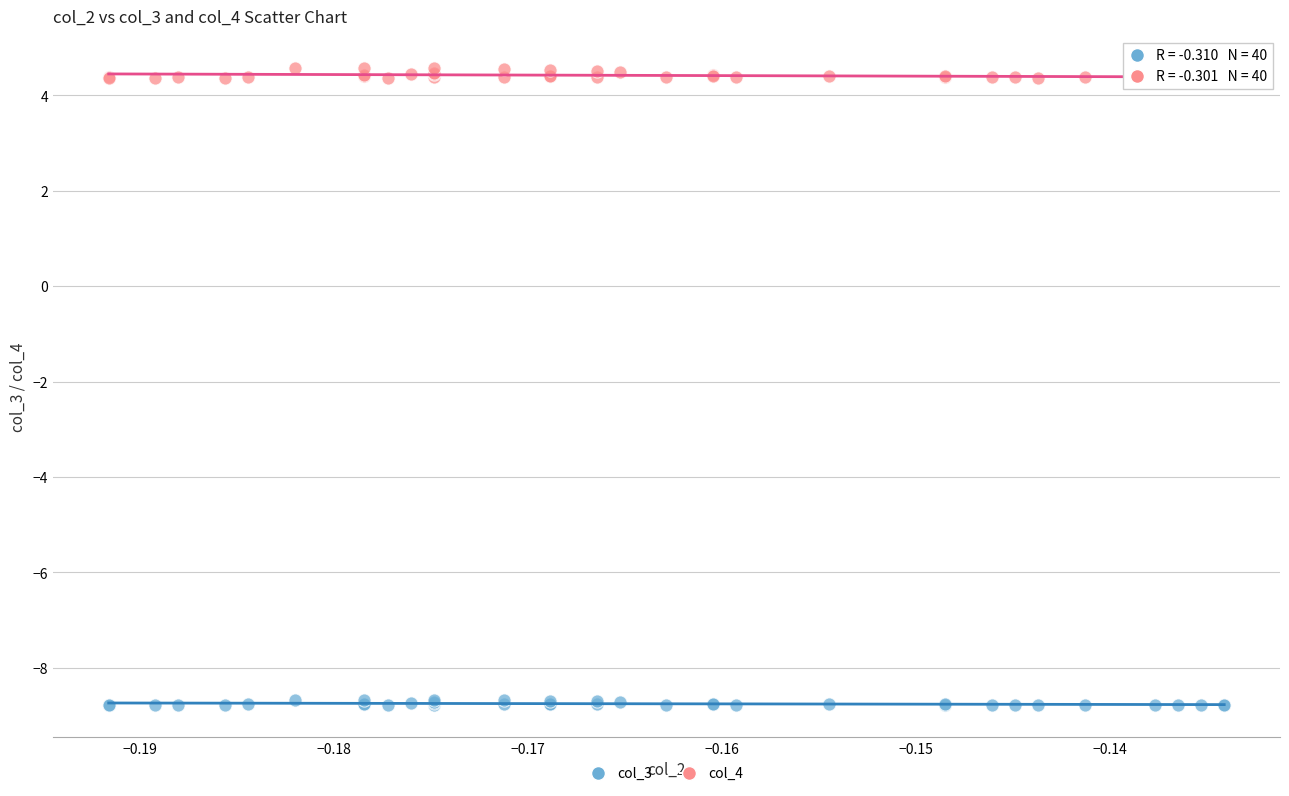

Which series contains the highest Y value?

col_4